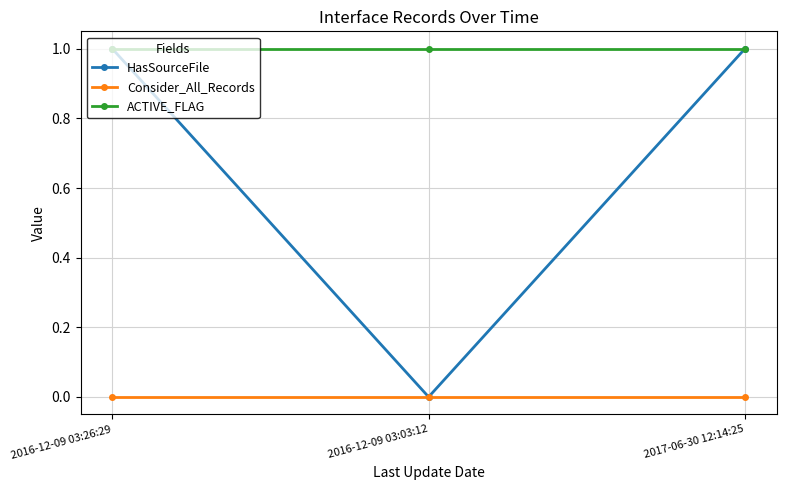

How many lines are shown in the chart?

3